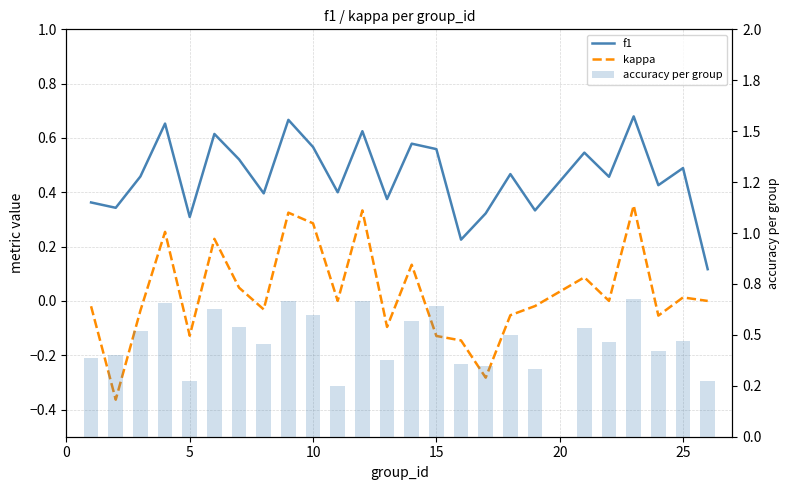

Reading left to right, what are all the values shown in this chart?

f1: 0.4	0.3	0.5	0.7	0.3	0.6	0.5	0.4	0.7	0.6	0.4	0.6	0.4	0.6	0.6	0.2	0.3	0.5	0.3	0.5	0.5	0.7	0.4	0.5	0.1
kappa: -0.0	-0.4	-0.0	0.3	-0.1	0.2	0.0	-0.0	0.3	0.3	0.0	0.3	-0.1	0.1	-0.1	-0.1	-0.3	-0.1	-0.0	0.1	0.0	0.4	-0.1	0.0	0.0
accuracy per group: 0.4	0.4	0.5	0.7	0.3	0.6	0.5	0.5	0.7	0.6	0.2	0.7	0.4	0.6	0.6	0.4	0.3	0.5	0.3	0.5	0.5	0.7	0.4	0.5	0.3